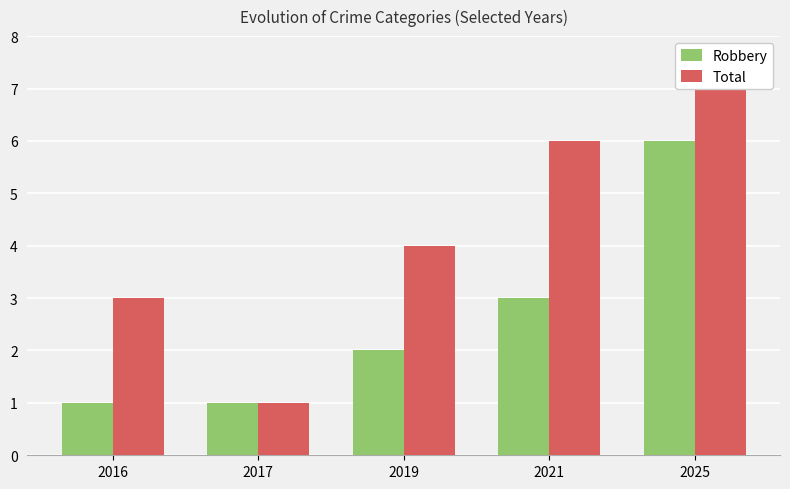

How many data points in Robbery are above 2?

2